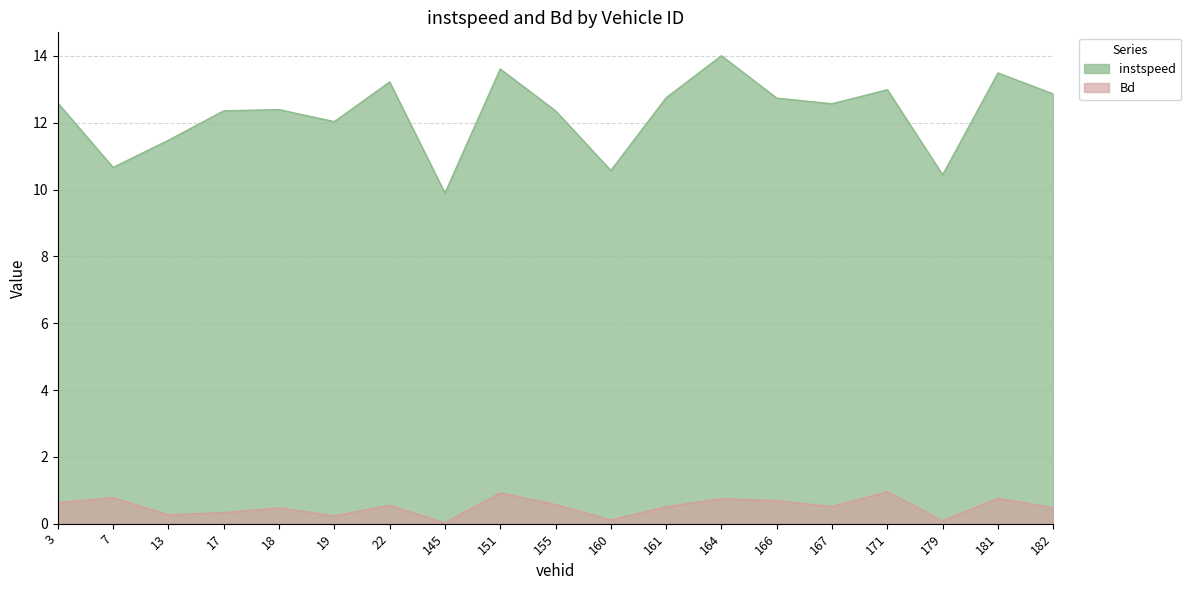

How many lines are shown in the chart?

2